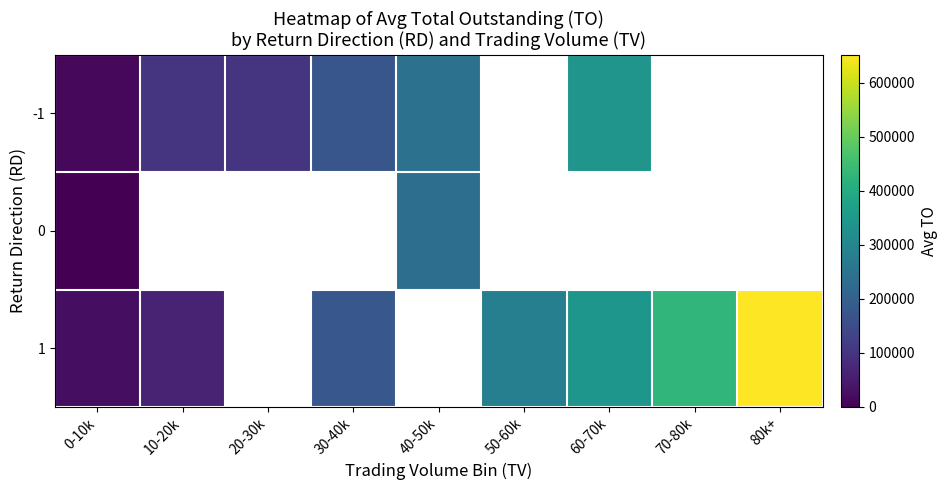

What is the difference between the highest and lowest values at 0-10k?

23043.3